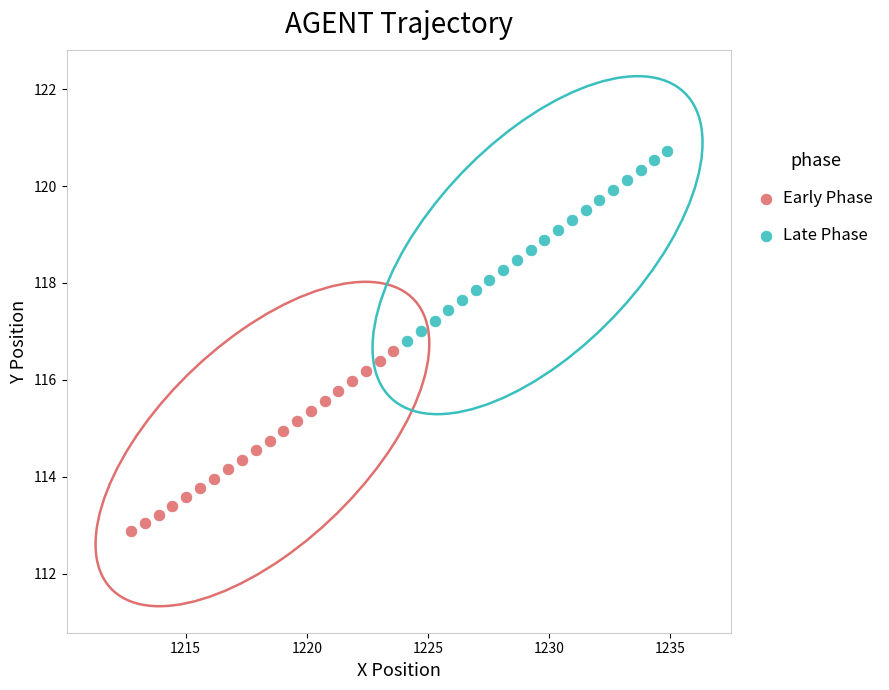

What are all the series names shown in the legend?

Early Phase, Late Phase